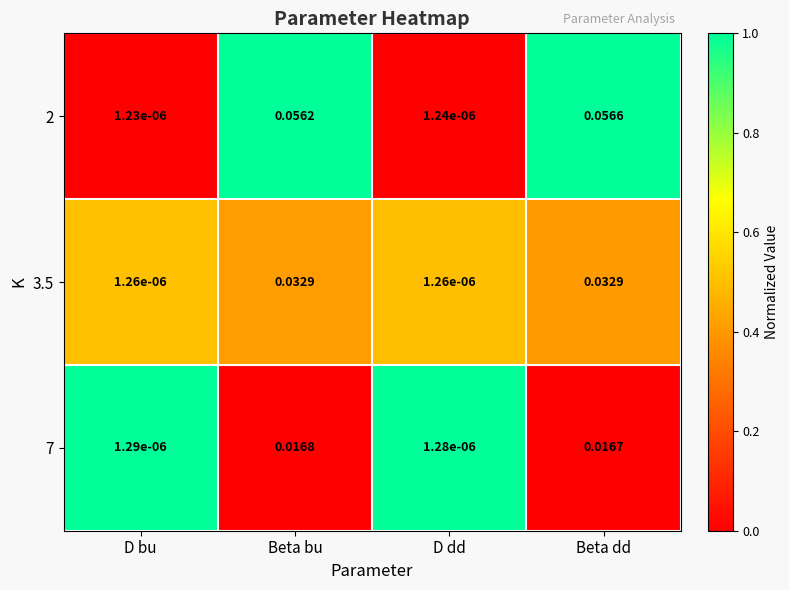

At which label is 2 closest to 0?

D bu